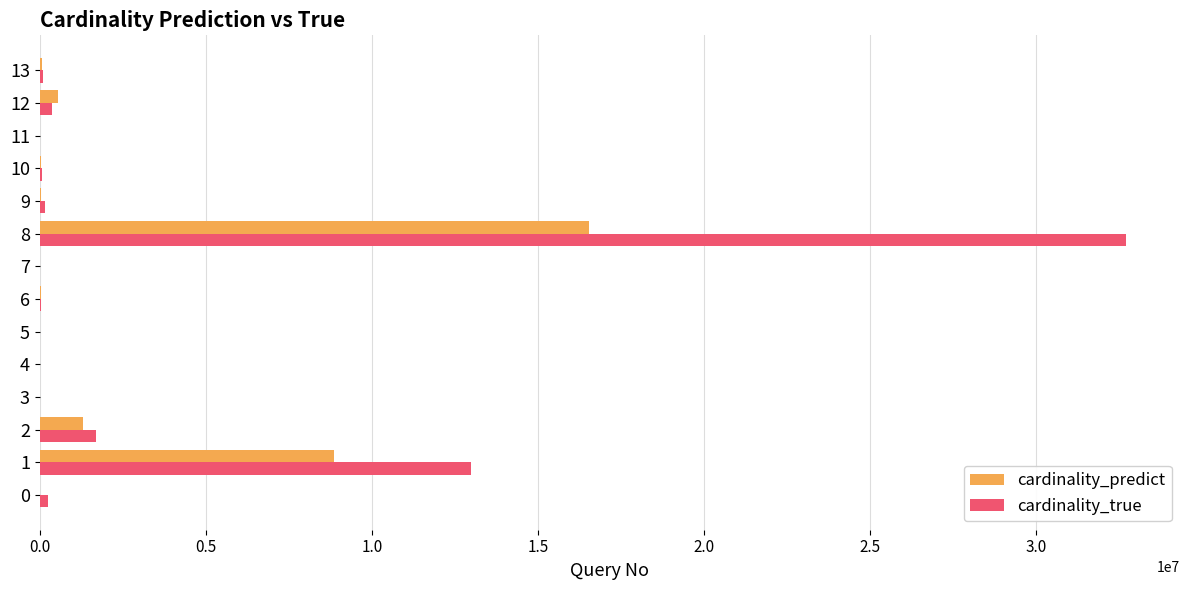

How many data points in cardinality_predict are above 43167?

7